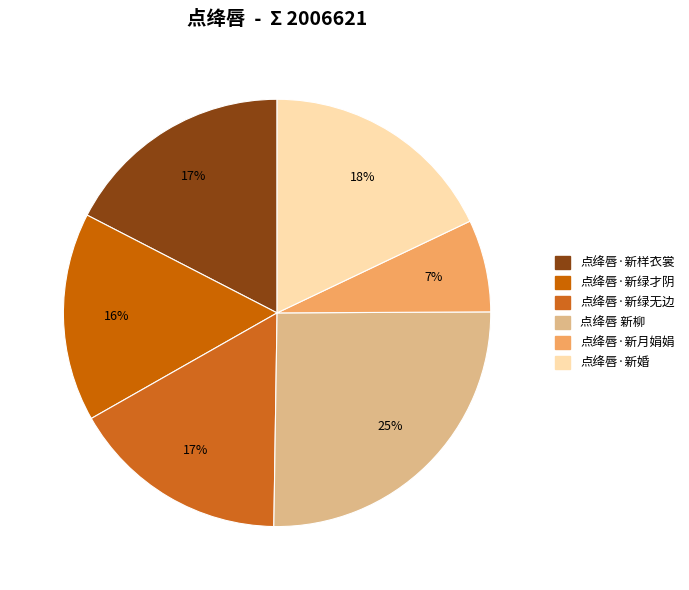

Count the number of slices in the pie.

6